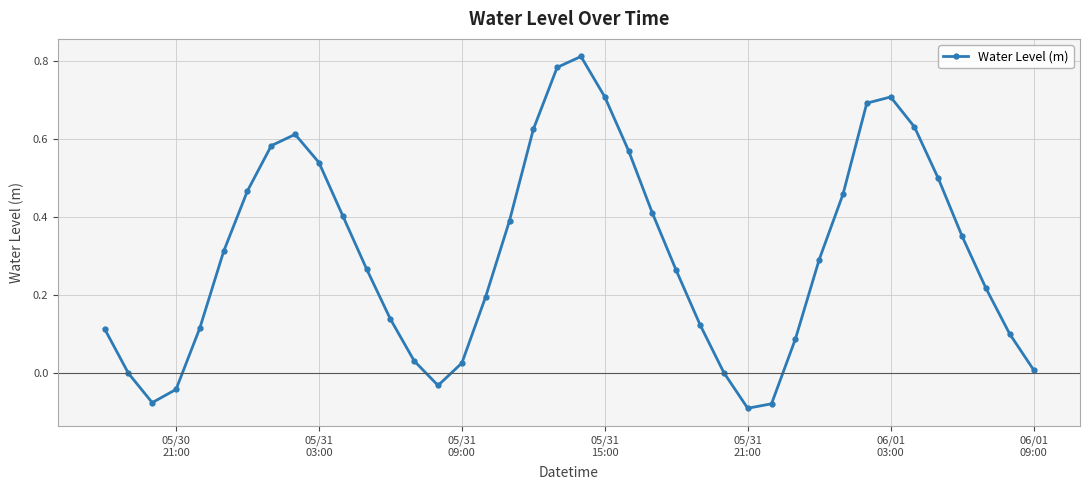

What is the sum of all values?

12.2